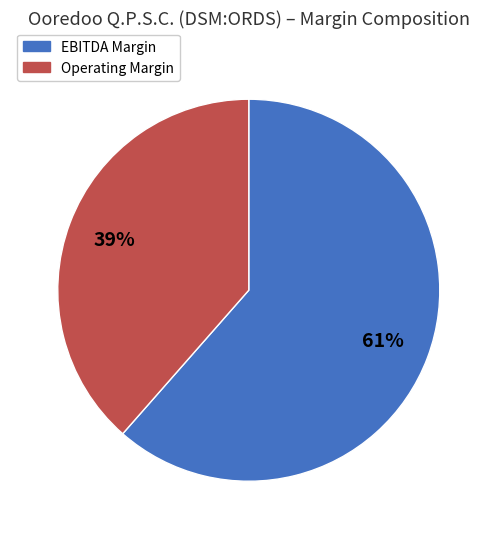

How many segments does this pie chart have?

2